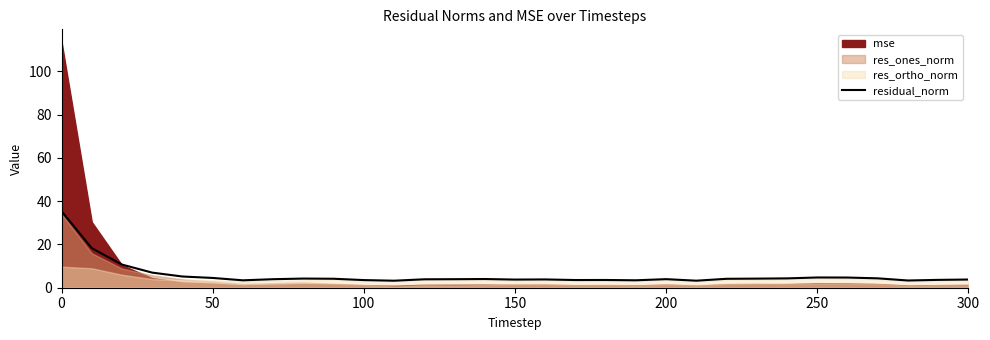

What is the lowest value of the residual_norm series?

3.2